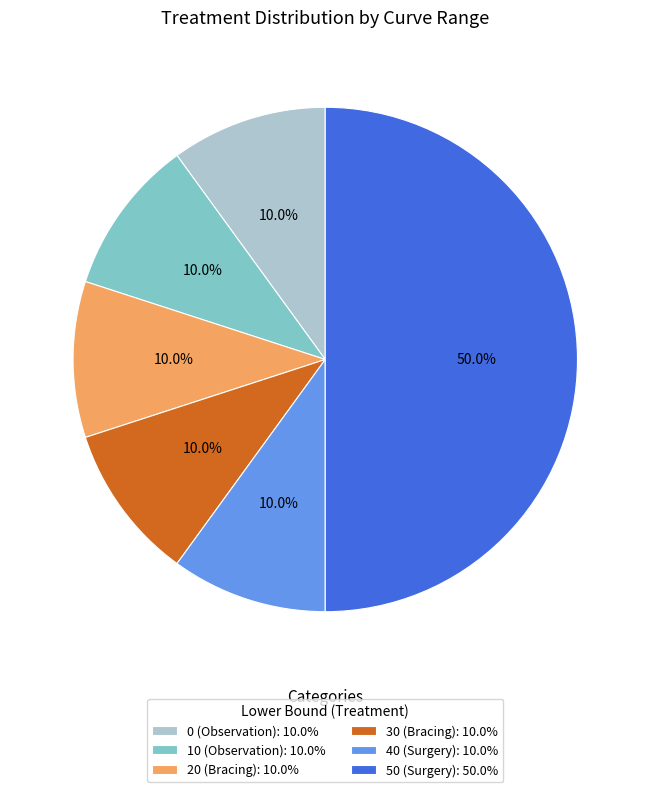

To the nearest percent, what is the difference between the largest and smallest slice percentages?

40%